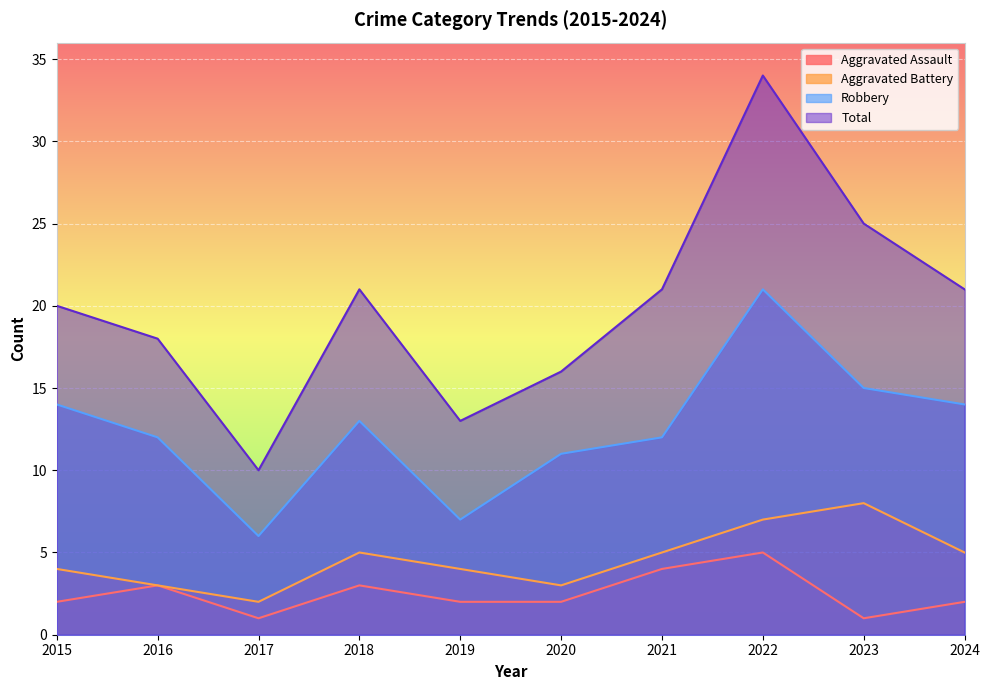

The value of Total at 2021 is 4. True or false?

False